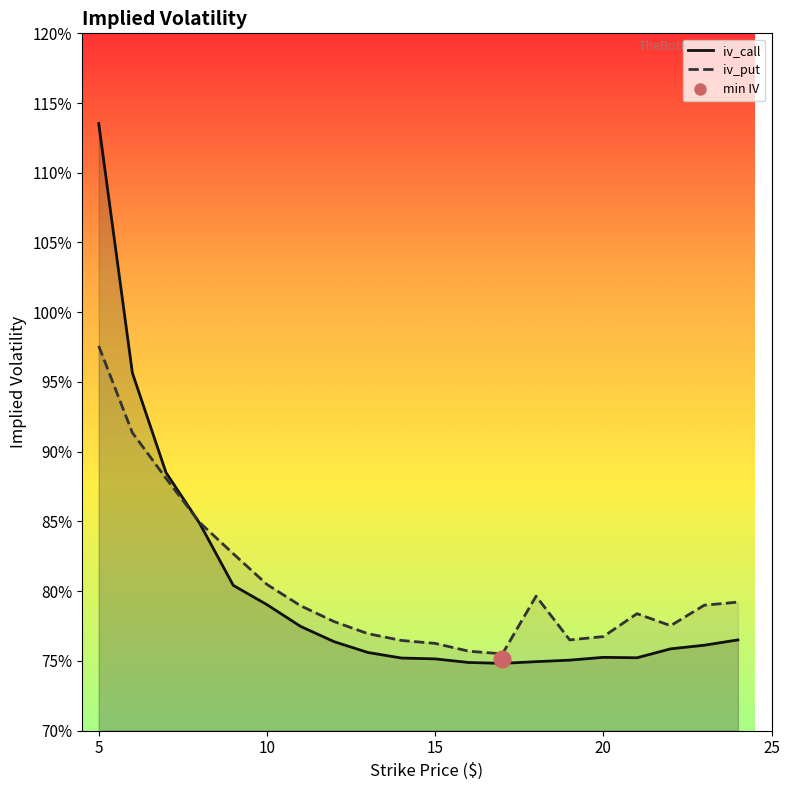

True or false: iv_call line and iv_put line cross at least once.

True